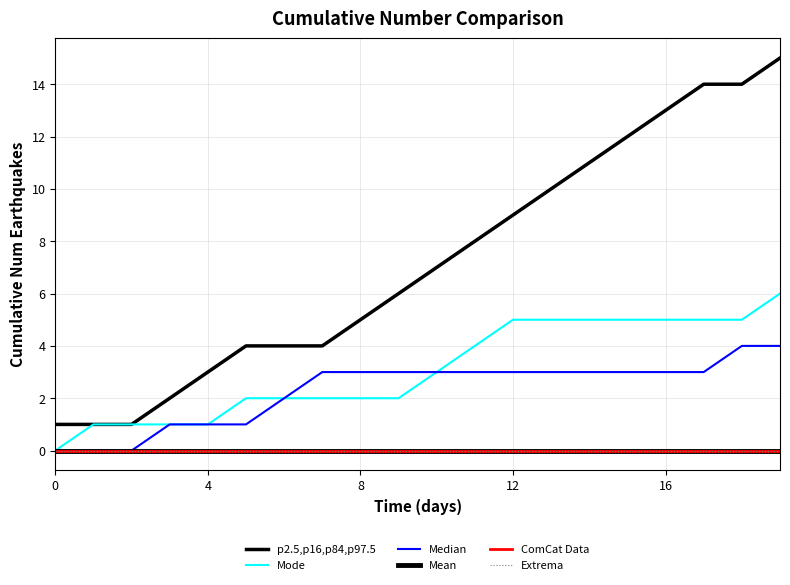

Count the Mode values in the range 2 to 5.

14